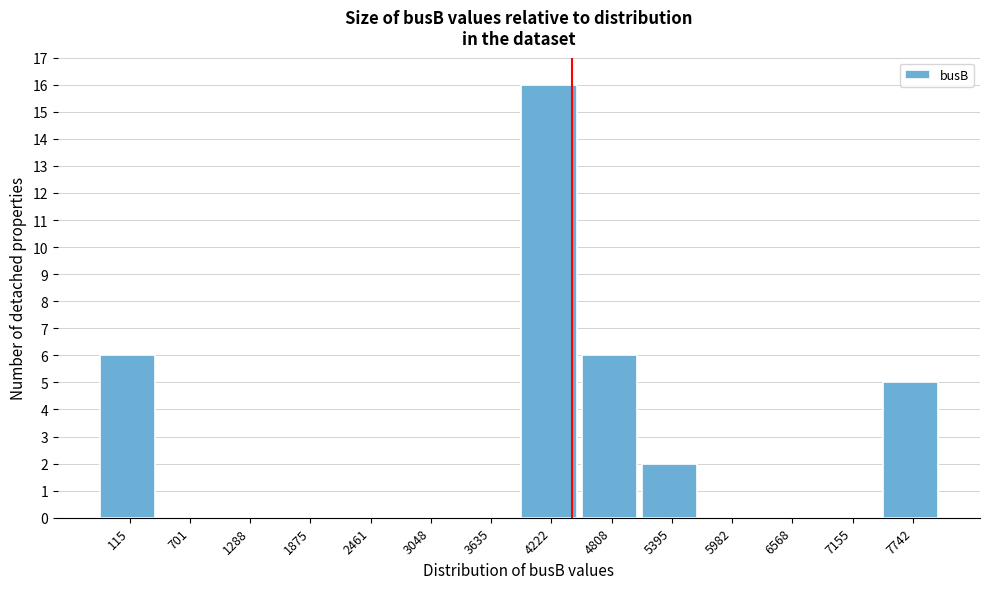

Reading left to right, transcribe all the data shown in this chart.

115=6	701=0	1288=0	1875=0	2461=0	3048=0	3635=0	4222=16	4808=6	5395=2	5982=0	6568=0	7155=0	7742=5